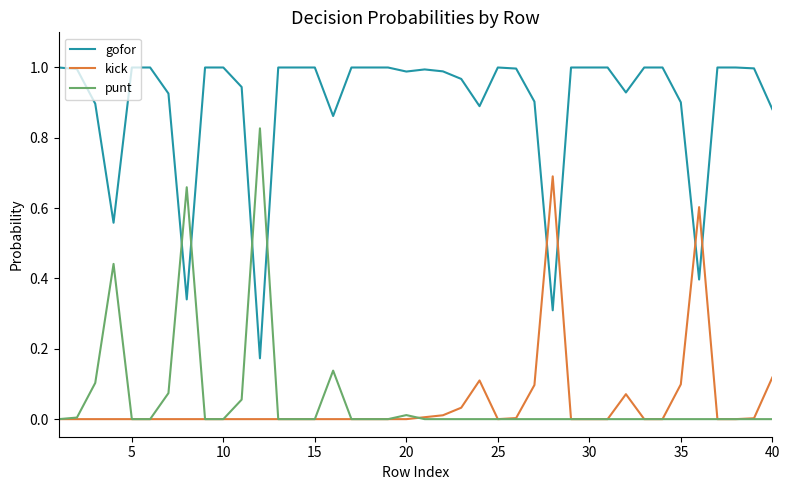

List the series in order of their peak value, lowest first.

kick, punt, gofor